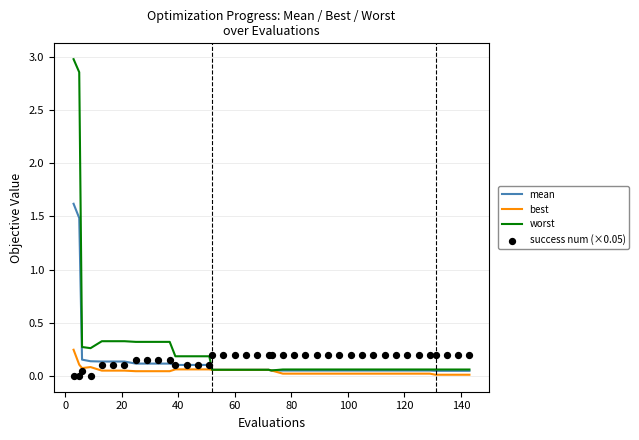

What is the total value across all series at 20?

0.5